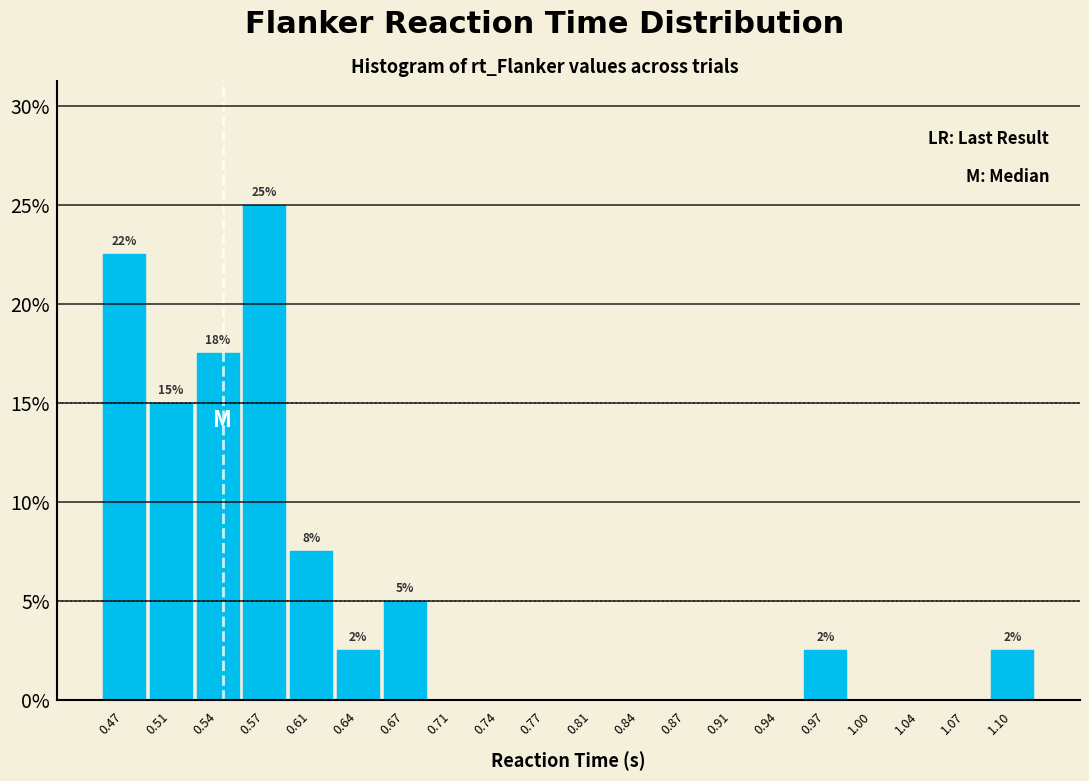

Which range on the x-axis has the tallest bar?

0.555 to 0.590